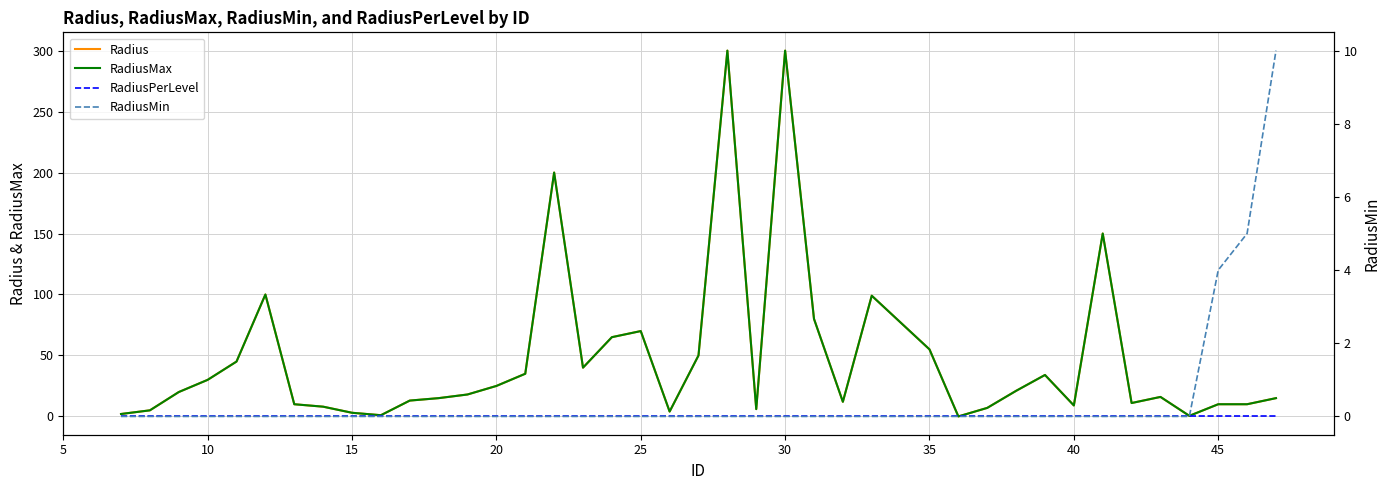

True or false: RadiusMin has a value of 4.5 at 35.

False